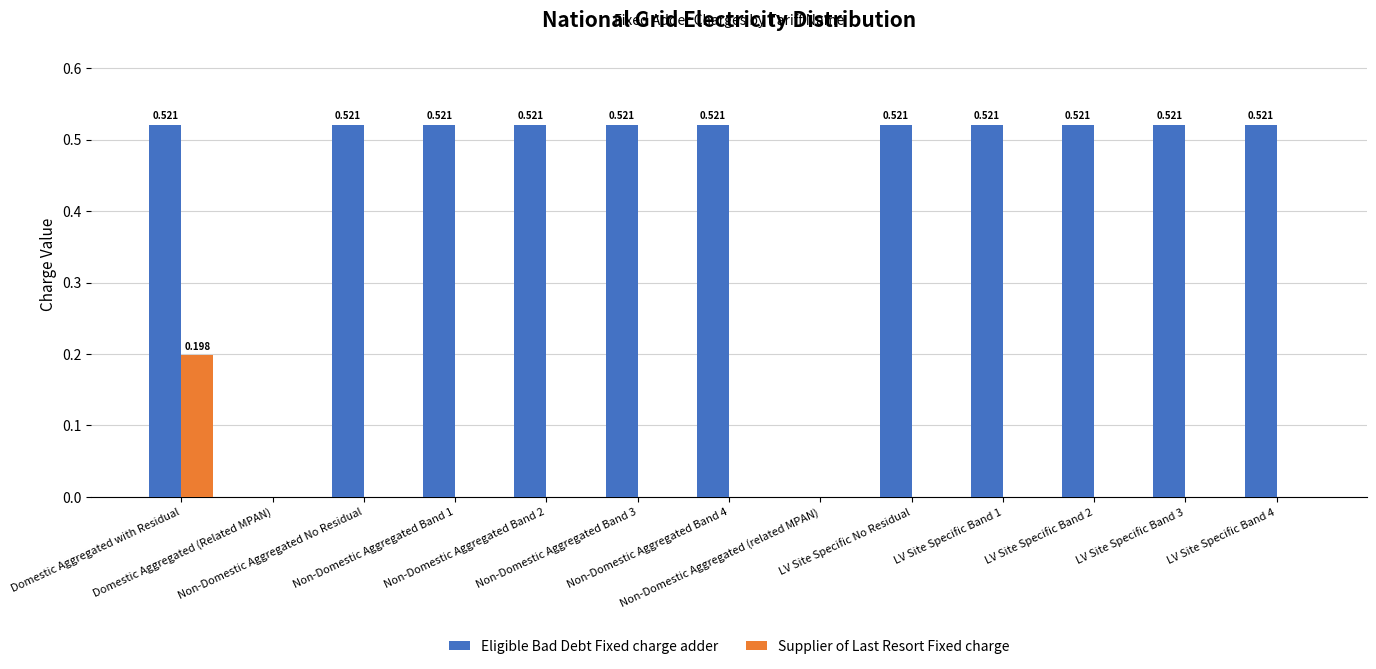

Which series has the widest spread of values?

Eligible Bad Debt Fixed charge adder